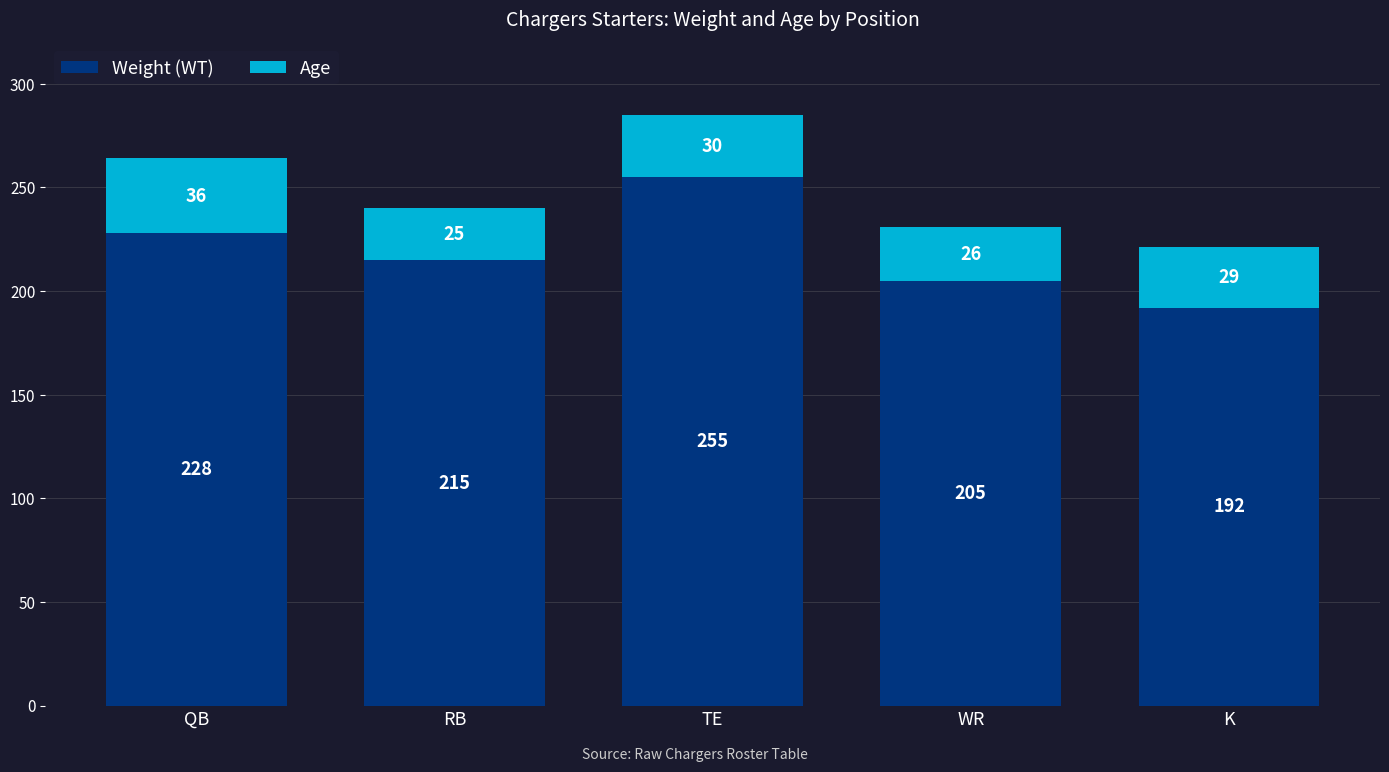

What is the difference between the second highest and minimum values in the Weight (WT) series?

36